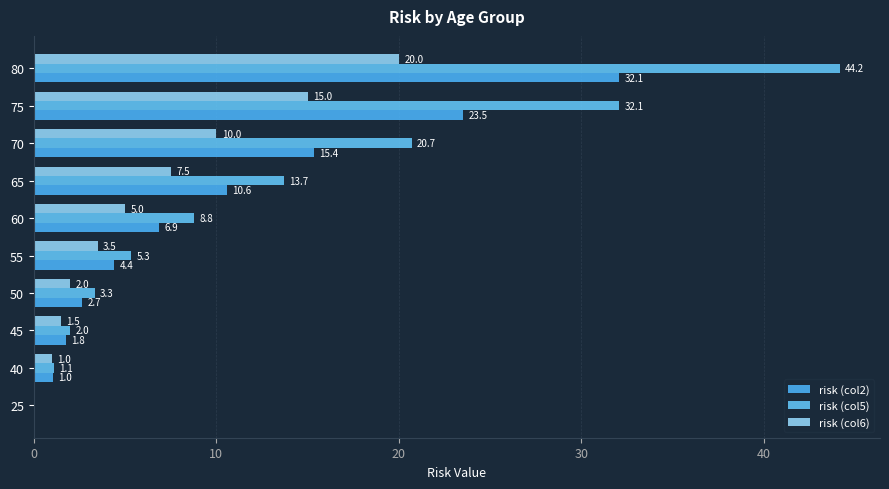

What are all the series names shown in the legend?

risk (col2), risk (col5), risk (col6)